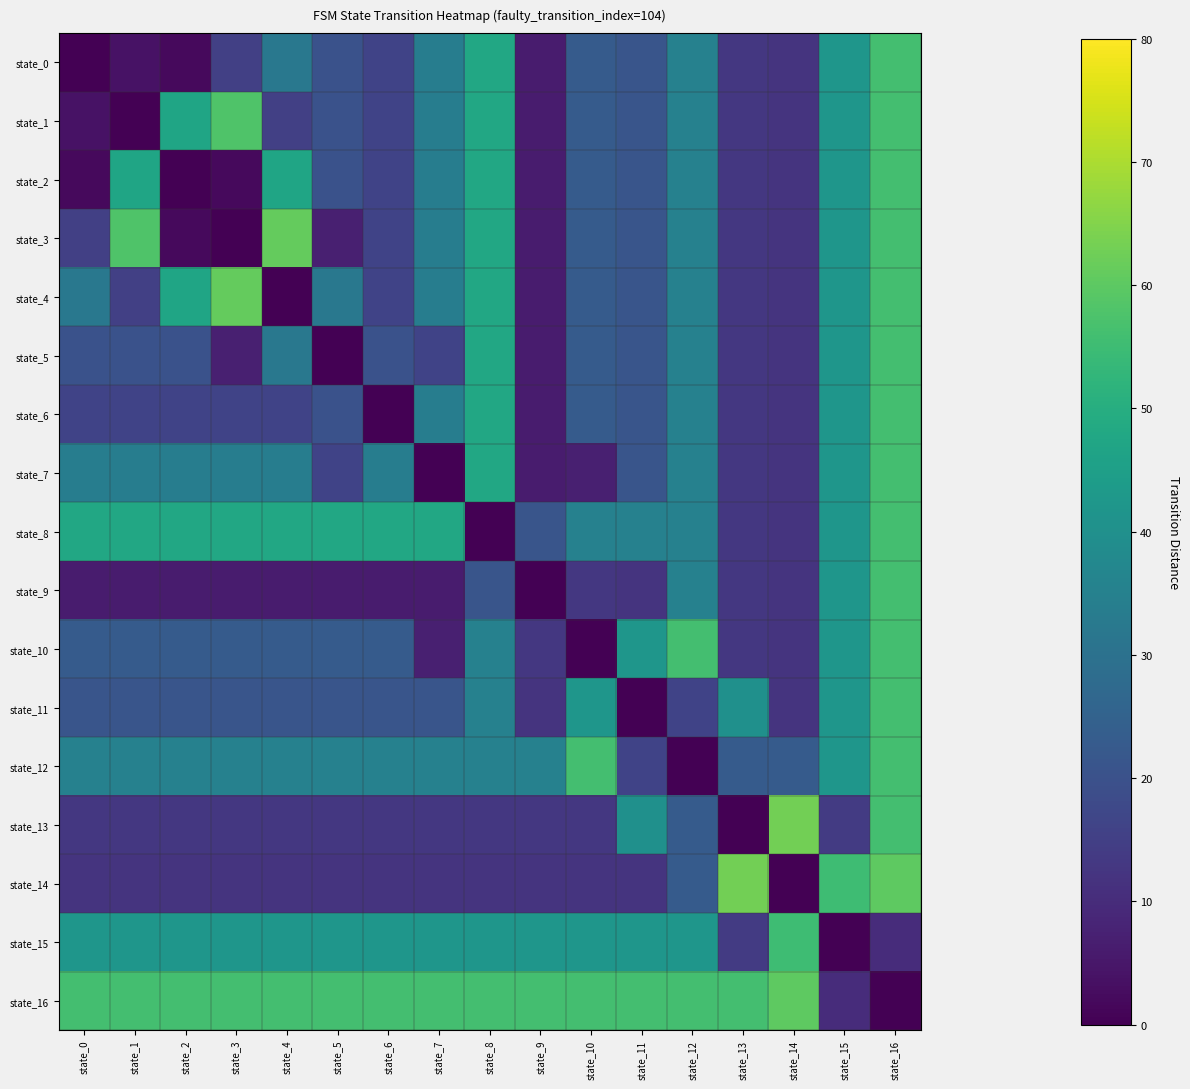

At state_3, list the series in order from smallest to largest.

state_3, state_2, state_9, state_5, state_14, state_13, state_0, state_6, state_11, state_10, state_7, state_12, state_15, state_8, state_16, state_1, state_4